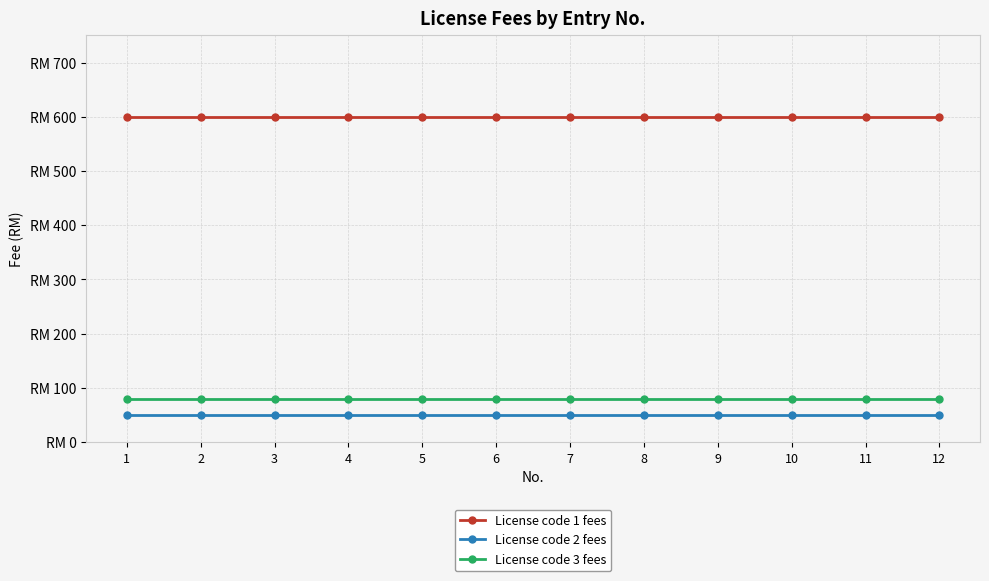

Rank the series at 12 from lowest to highest value.

License code 2 fees, License code 3 fees, License code 1 fees